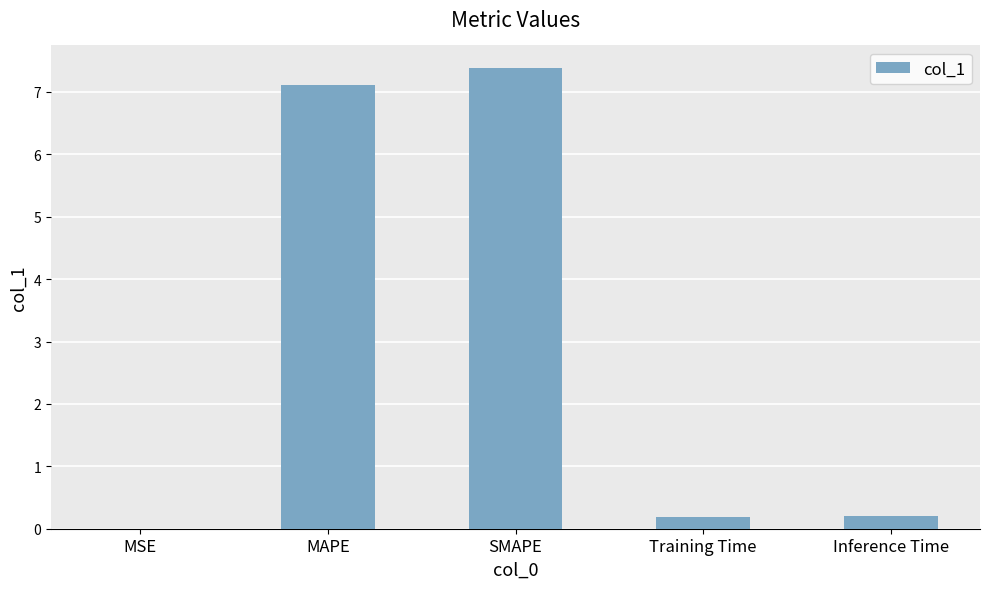

What value does the data have at MAPE?

7.1